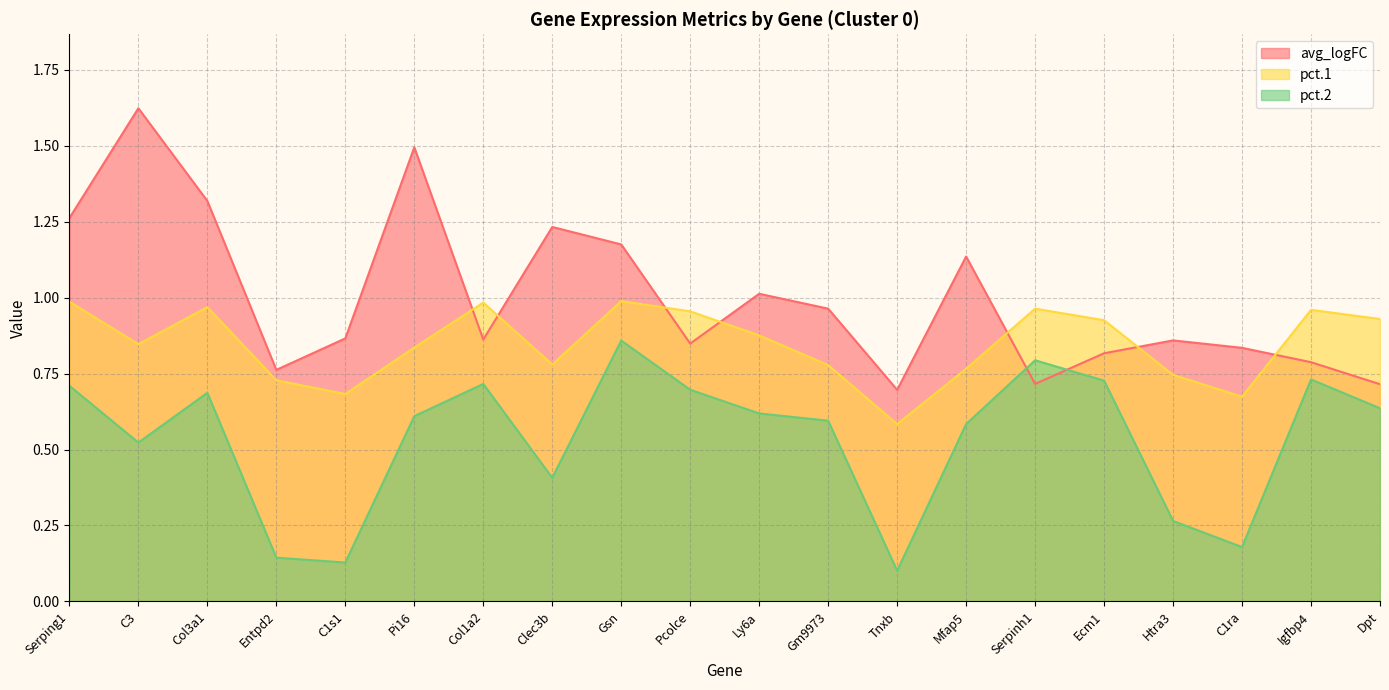

Is the value of pct.1 at C1ra greater than the value of pct.2 at Ly6a?

Yes